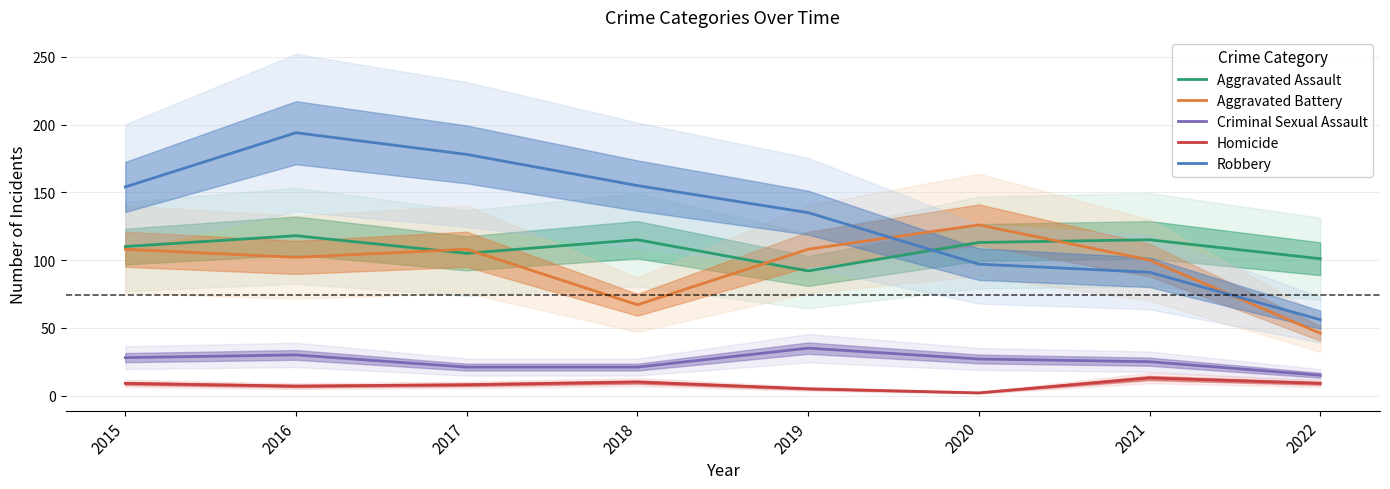

What is the difference between the Homicide values at 2015 and 2019?

4